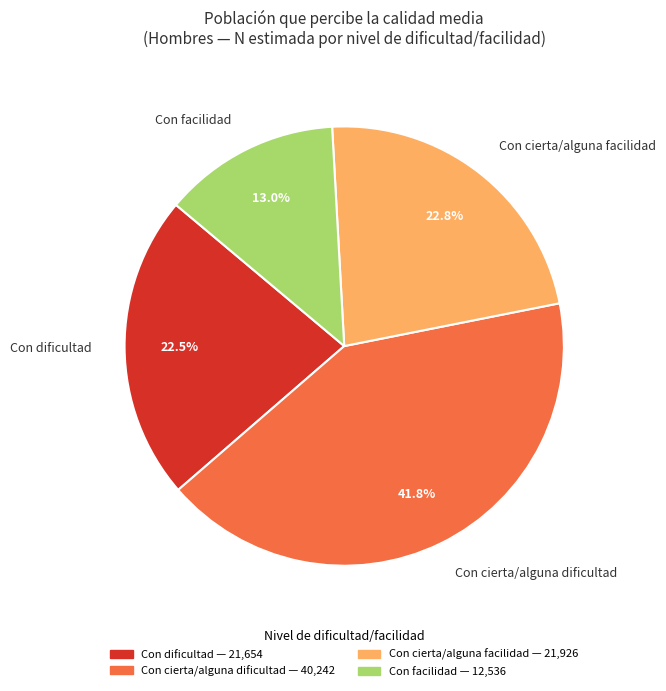

Which slice is the largest?

Con cierta/alguna dificultad